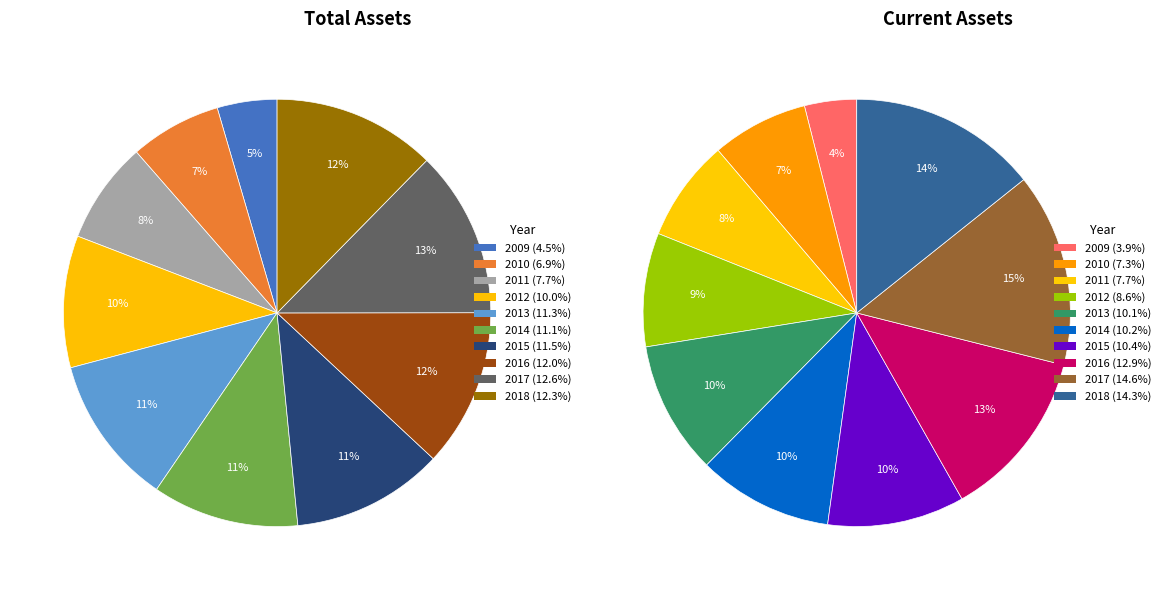

What is the ratio of the value at 2018 to the value at 2016?

1.0